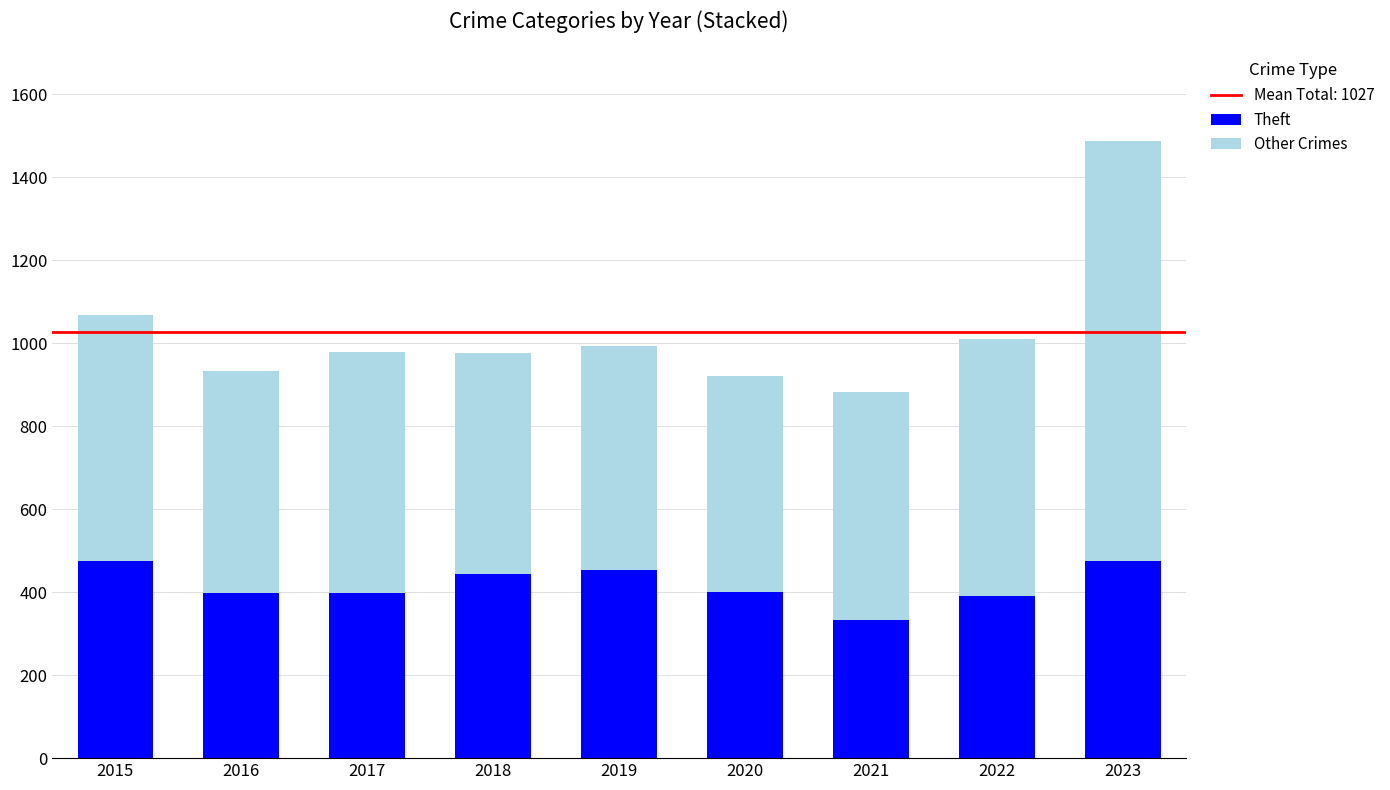

What is the difference between the Theft values at 2022 and 2016?

7